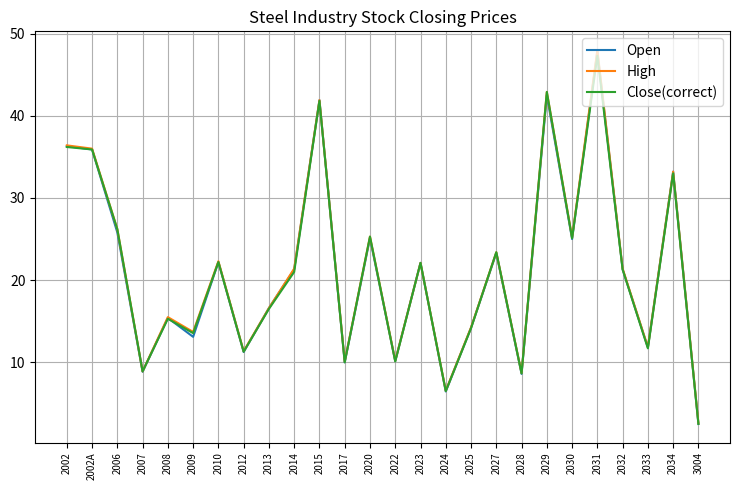

Where does the Open series first go above 21?

2002